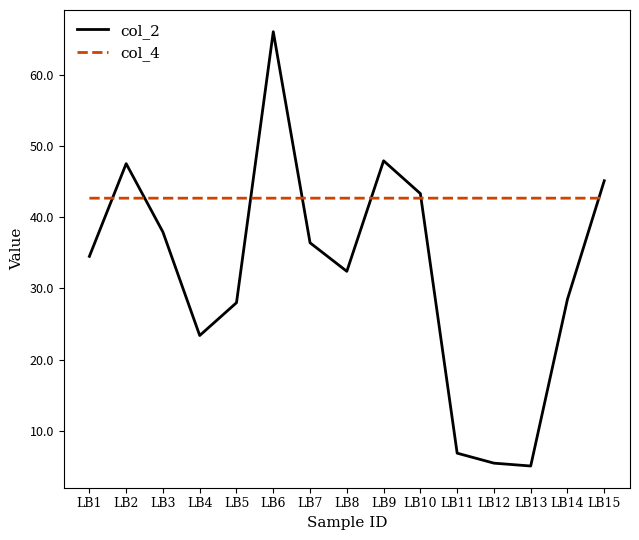

True or false: col_2 and col_4 cross at least once.

True